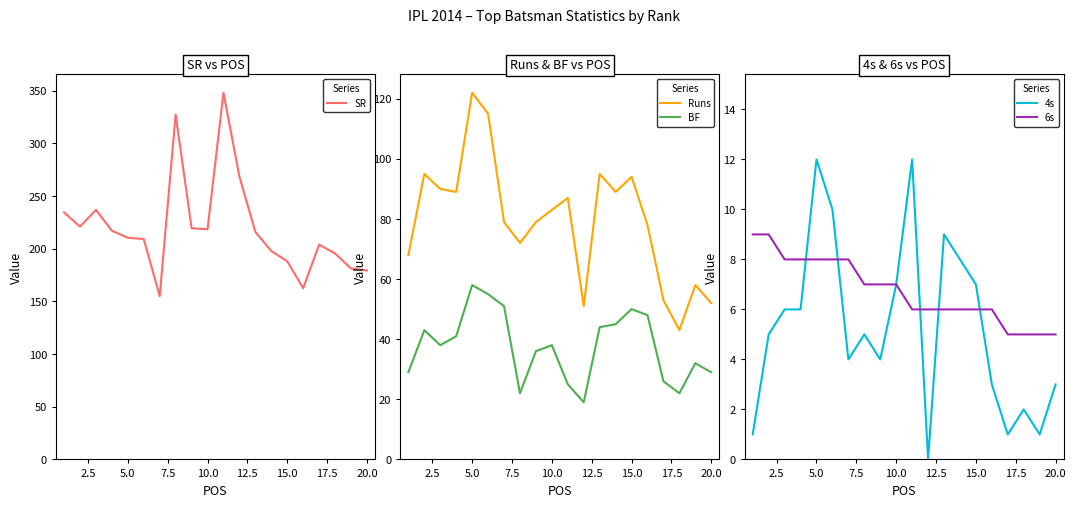

Reading left to right, transcribe all the data shown in this chart.

SR: 234.5	220.9	236.8	217.1	210.3	209.1	154.9	327.3	219.4	218.4	348.0	268.4	215.9	197.8	188.0	162.5	203.8	195.4	181.2	179.3
Runs: 68.0	95.0	90.0	89.0	122.0	115.0	79.0	72.0	79.0	83.0	87.0	51.0	95.0	89.0	94.0	78.0	53.0	43.0	58.0	52.0
BF: 29.0	43.0	38.0	41.0	58.0	55.0	51.0	22.0	36.0	38.0	25.0	19.0	44.0	45.0	50.0	48.0	26.0	22.0	32.0	29.0
4s: 1.0	5.0	6.0	6.0	12.0	10.0	4.0	5.0	4.0	7.0	12.0	0.0	9.0	8.0	7.0	3.0	1.0	2.0	1.0	3.0
6s: 9.0	9.0	8.0	8.0	8.0	8.0	8.0	7.0	7.0	7.0	6.0	6.0	6.0	6.0	6.0	6.0	5.0	5.0	5.0	5.0